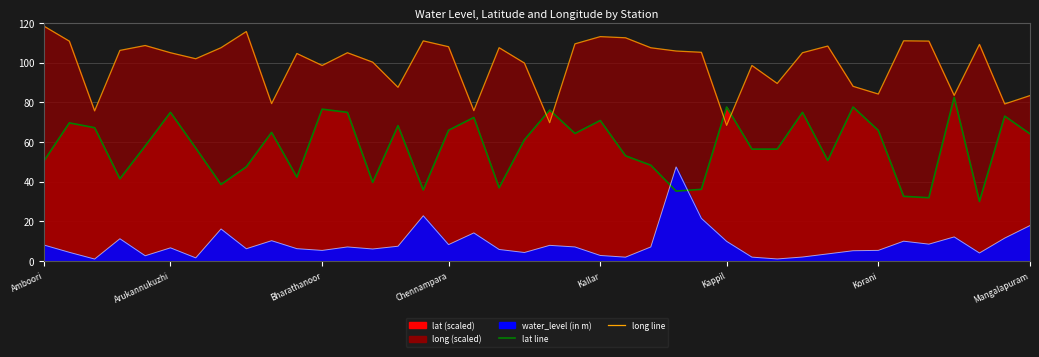

How many data points in long line are above 104?

23